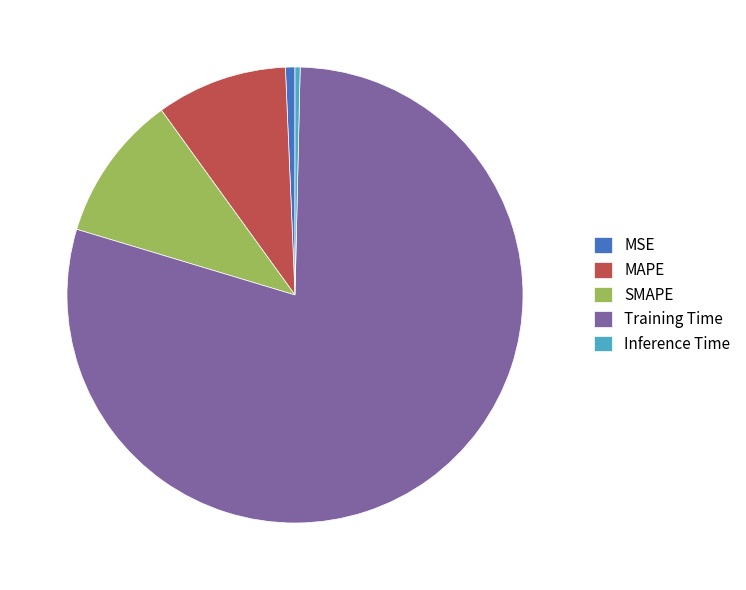

How many slices are in this pie chart?

5